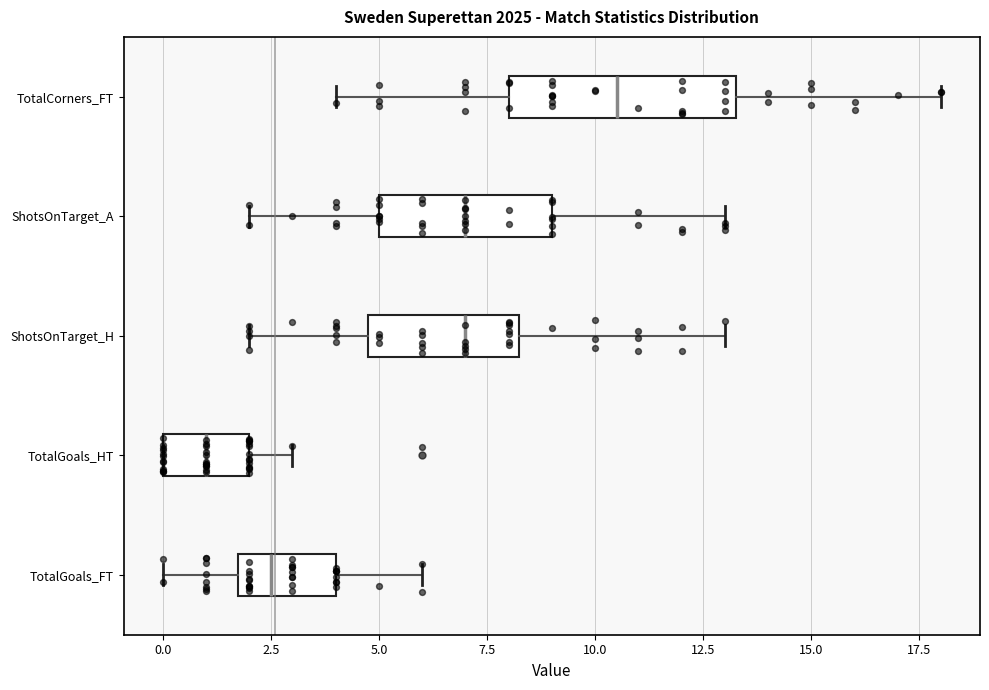

Reading bottom to top, read every box against the x-axis: the position of its median line, the range the box covers, and the ends of its whiskers. The values are not printed on the chart, so give them approximately, as read against the axis.

TotalGoals_FT: median 2.5, box 2.0 to 4.0, whiskers 0.0 to 6.0
TotalGoals_HT: median 1.0, box 0.0 to 2.0, whiskers 0.0 to 3.0
ShotsOnTarget_H: median 7.0, box 5.0 to 8.5, whiskers 2.0 to 13.0
ShotsOnTarget_A: median 7.0, box 5.0 to 9.0, whiskers 2.0 to 13.0
TotalCorners_FT: median 10.5, box 8.0 to 13.5, whiskers 4.0 to 18.0